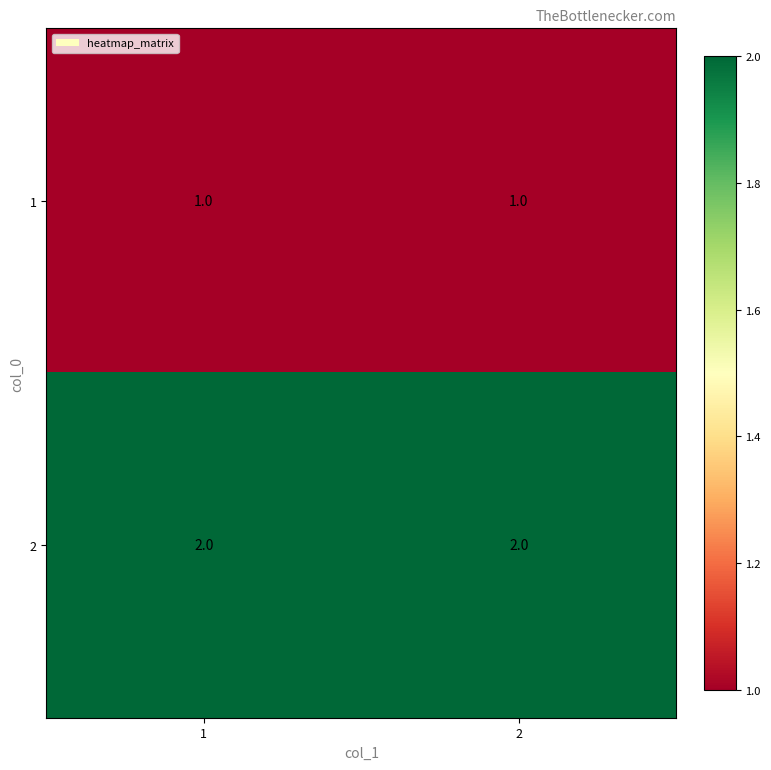

Rank the series by their average value, from lowest to highest.

1, 2